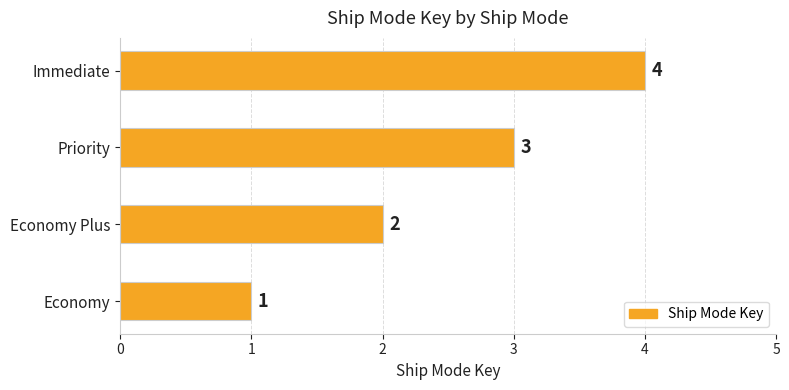

Rank the categories by value from highest to lowest.

Immediate, Priority, Economy Plus, Economy